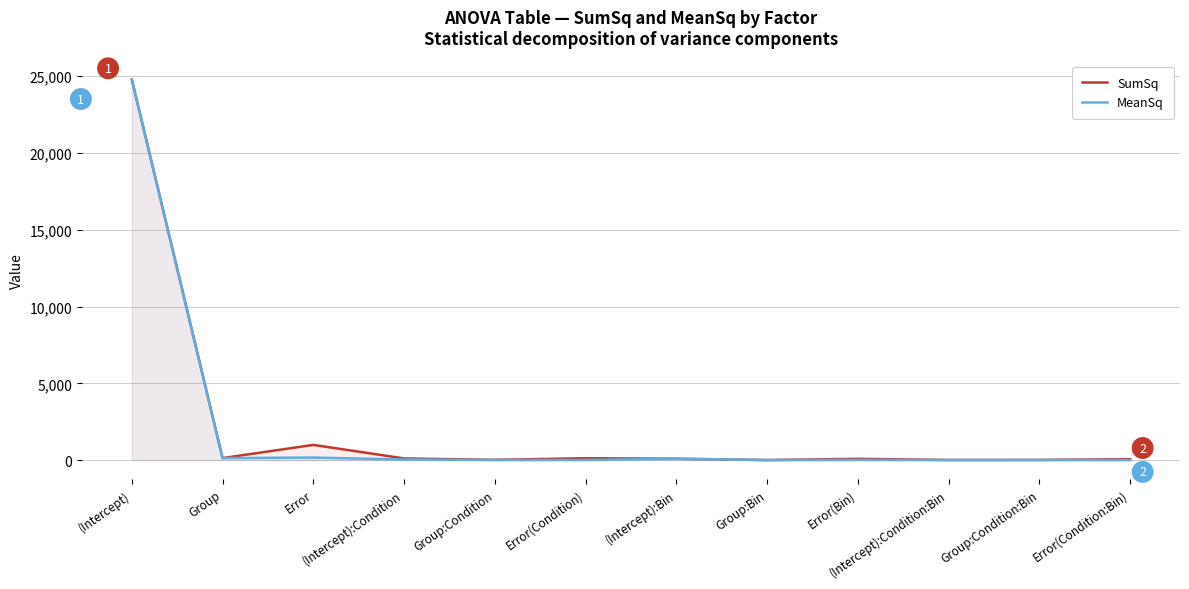

At which label does SumSq reach its minimum?

Group:Bin